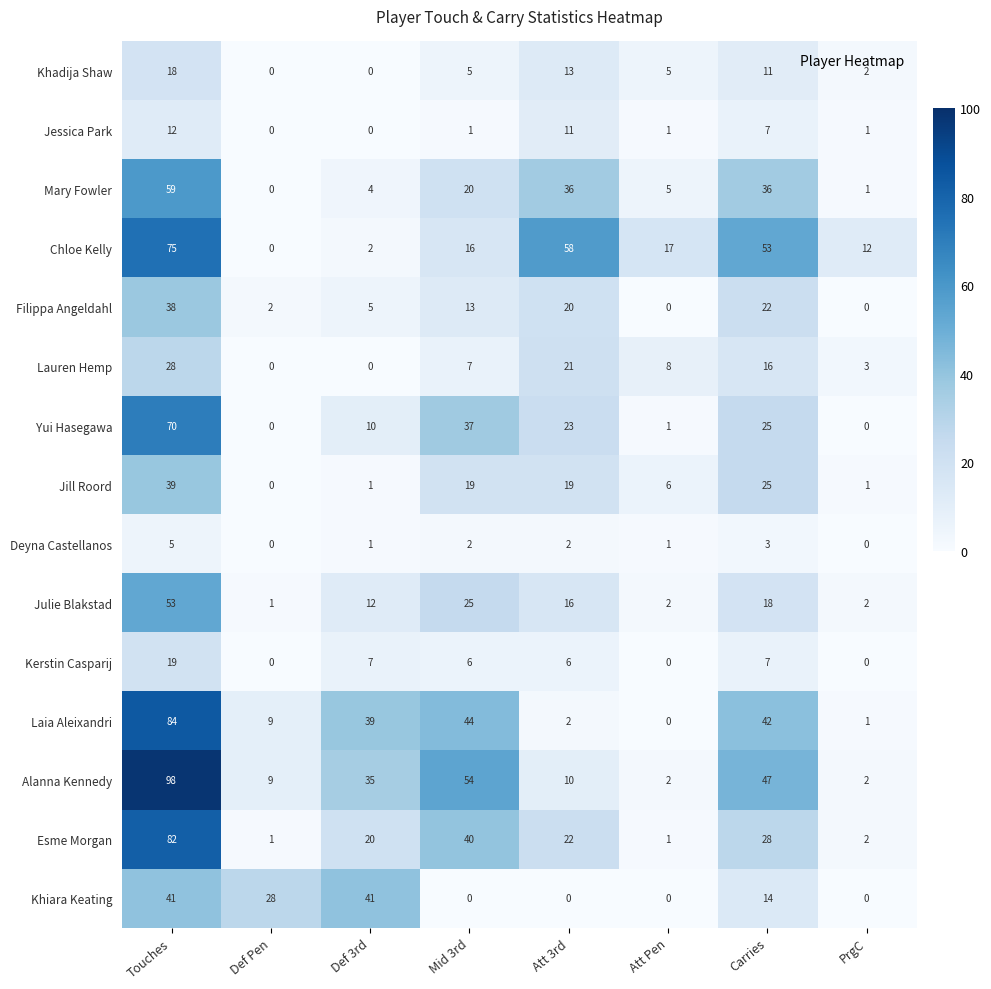

List the series in order of their peak value, lowest first.

Deyna Castellanos, Jessica Park, Khadija Shaw, Kerstin Casparij, Lauren Hemp, Filippa Angeldahl, Jill Roord, Khiara Keating, Julie Blakstad, Mary Fowler, Yui Hasegawa, Chloe Kelly, Esme Morgan, Laia Aleixandri, Alanna Kennedy